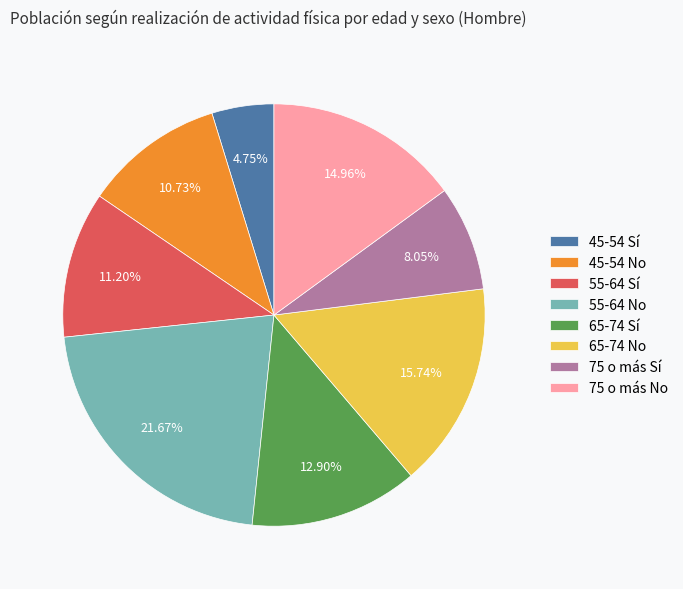

What portion of the pie excludes 45-54 No?

89.3%